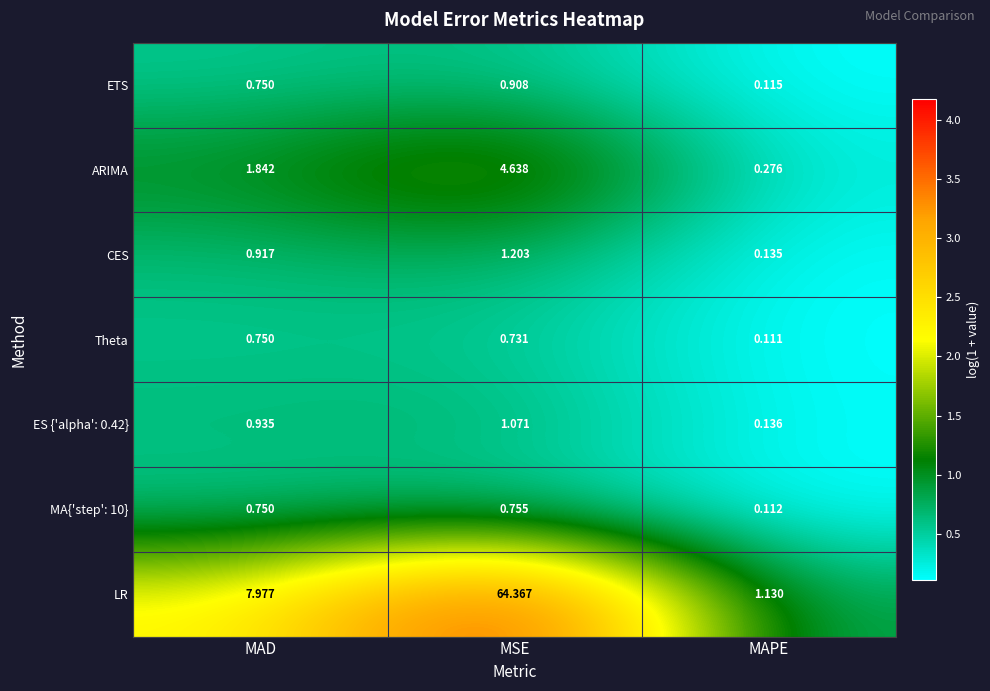

Which series has the largest total across all categories?

LR